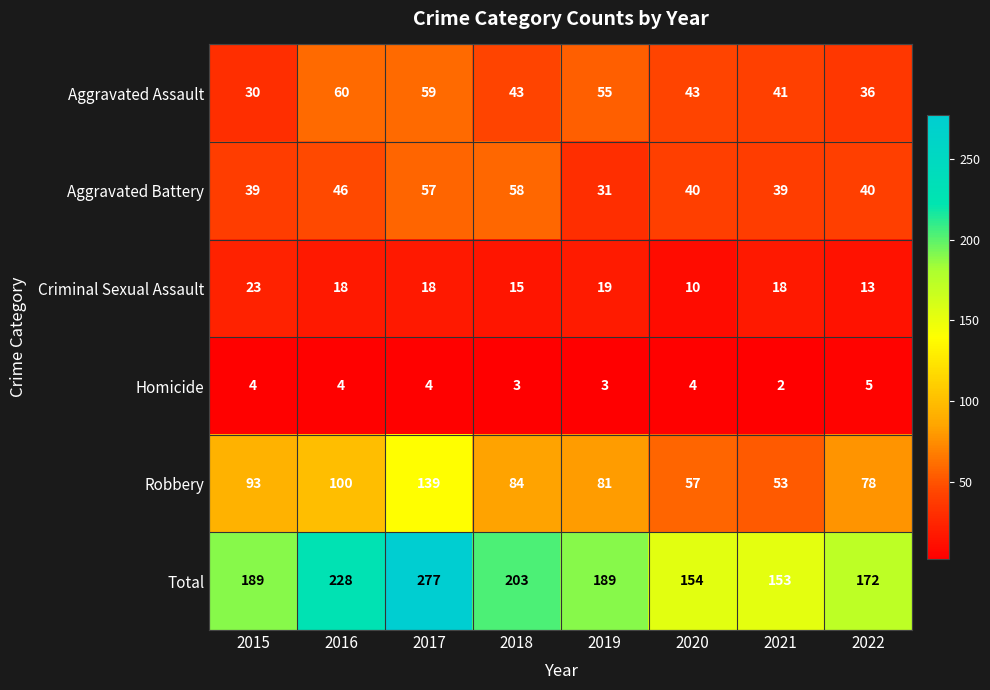

How many series are shown in this chart?

6